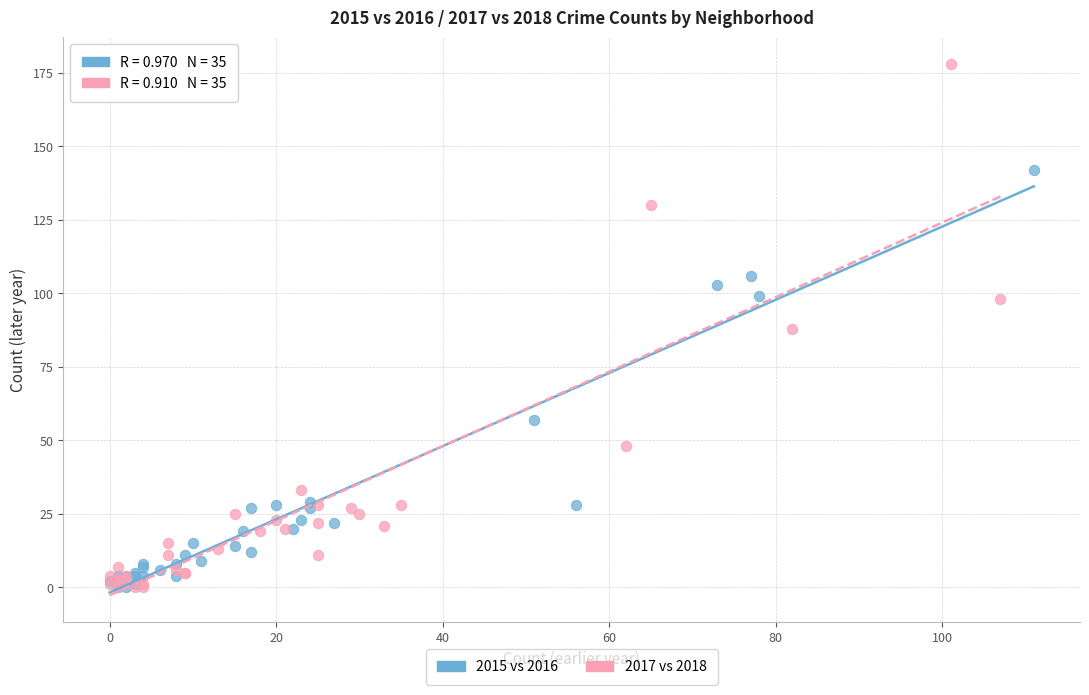

Which series has the largest Y range (max minus min)?

2017 vs 2018